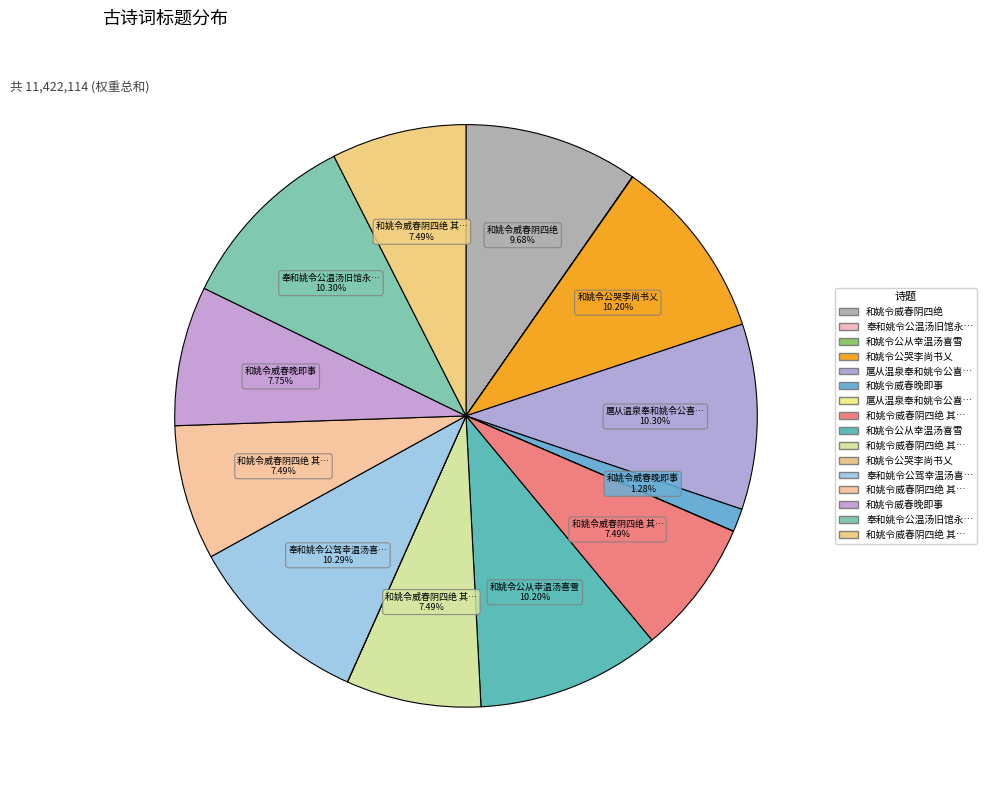

What is the largest slice in the pie chart?

奉和姚令公温汤旧馆永怀故人卢公之作